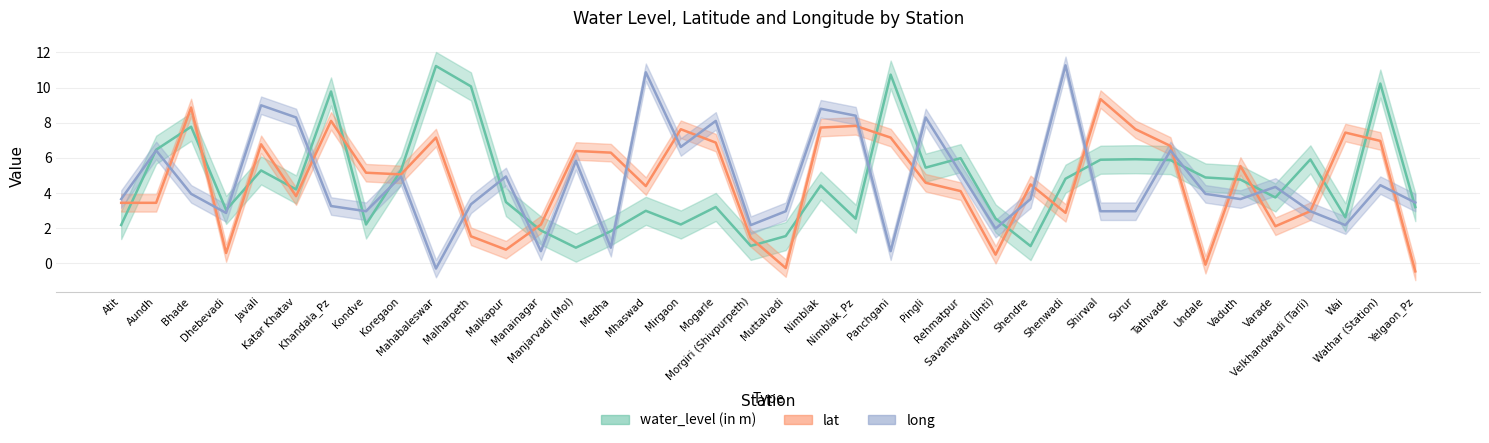

Where do long and lat first cross each other?

Aundh and Bhade